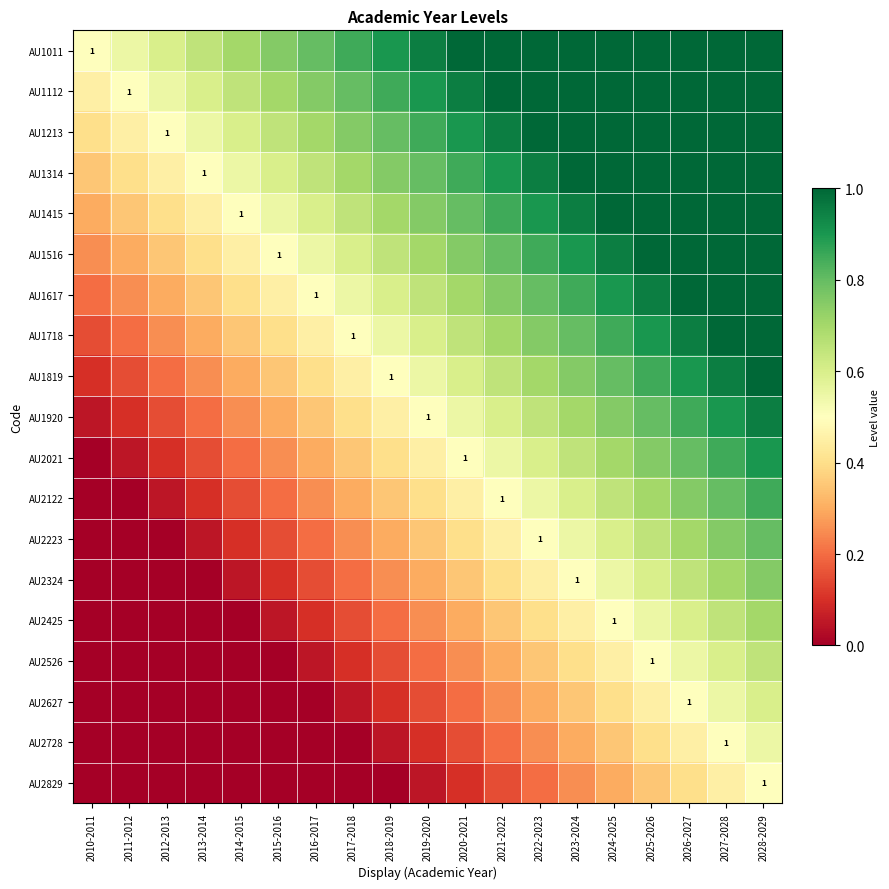

Rank the series by their maximum value, from lowest to highest.

AU2829, AU2728, AU2627, AU2526, AU2425, AU2324, AU2223, AU2122, AU2021, AU1920, AU1011, AU1112, AU1213, AU1314, AU1415, AU1516, AU1617, AU1718, AU1819